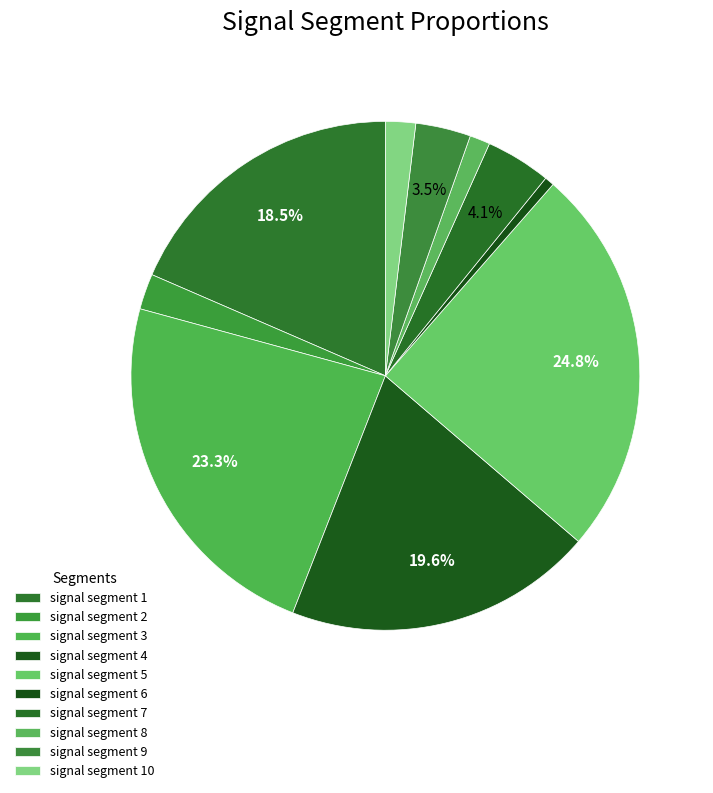

Count the number of slices in the pie.

10